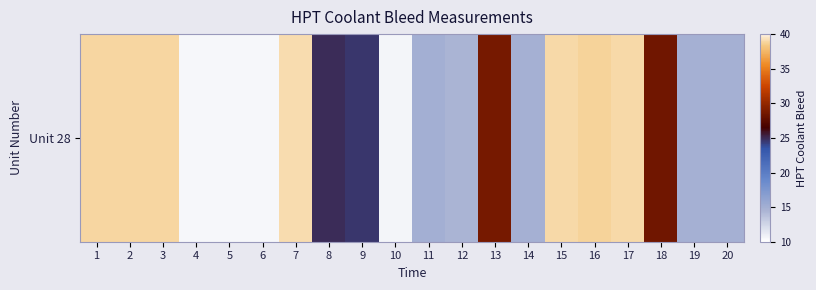

What is the minimum value shown in the chart?

10.5